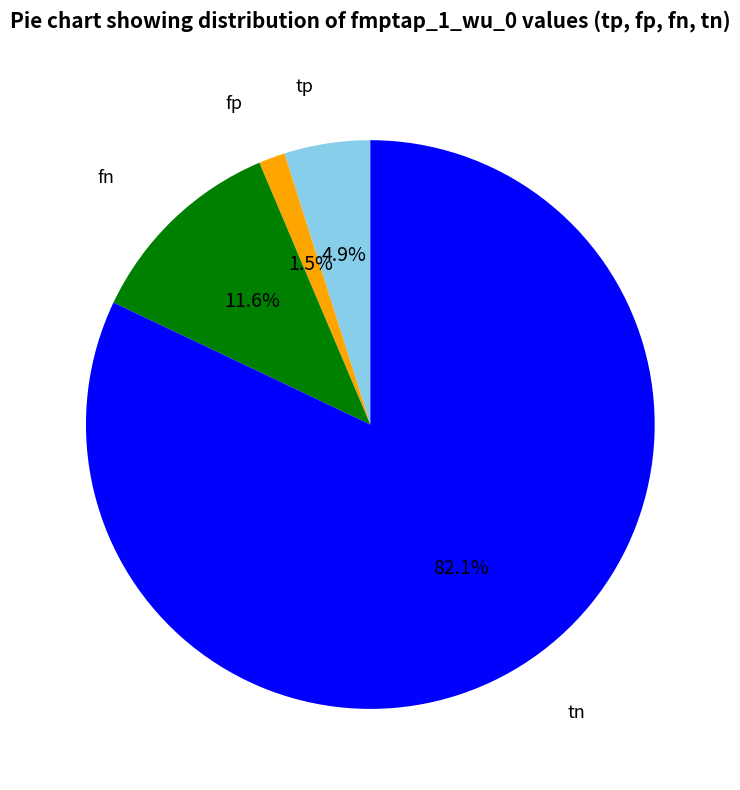

Is there a majority slice in this chart?

Yes